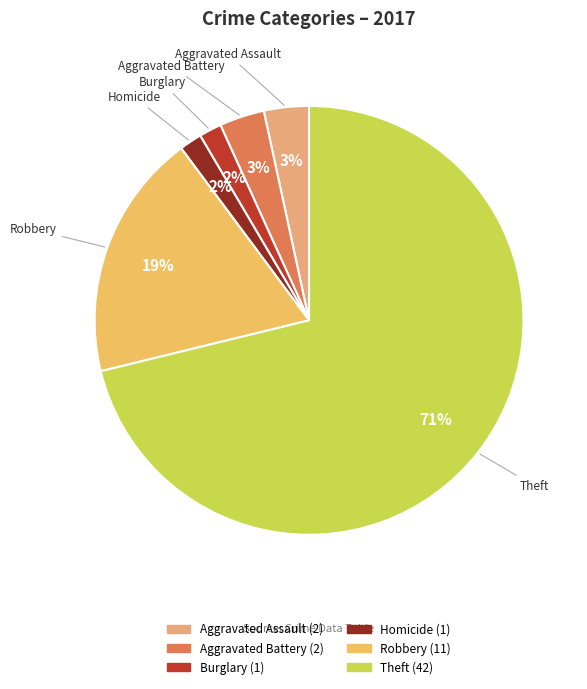

How many segments does this pie chart have?

6